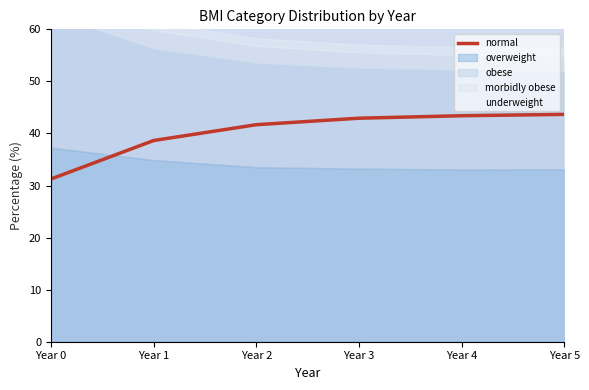

What is the sum of the values at Year 3 and Year 2?

84.6